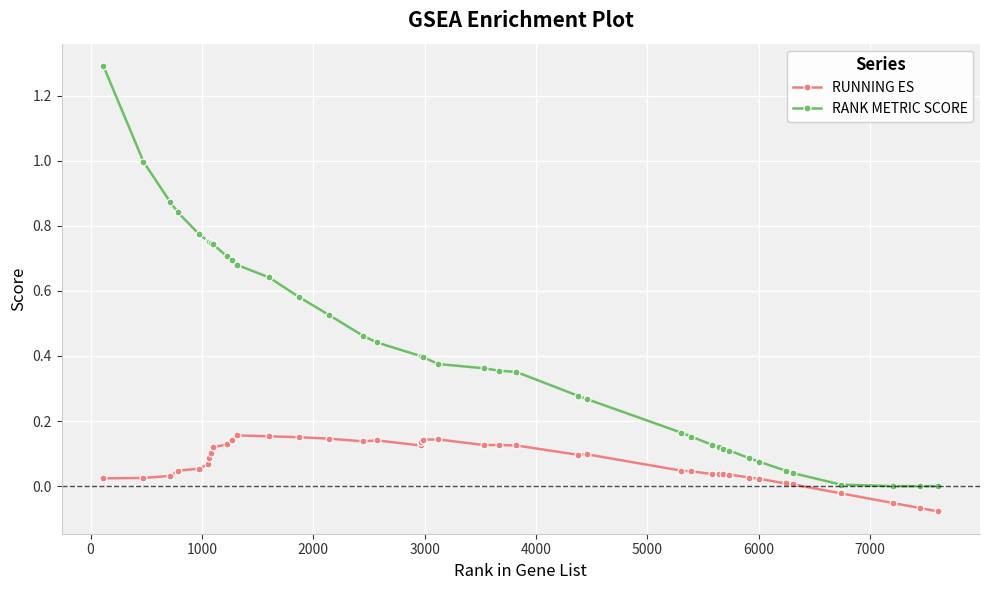

How many lines are shown in the chart?

2